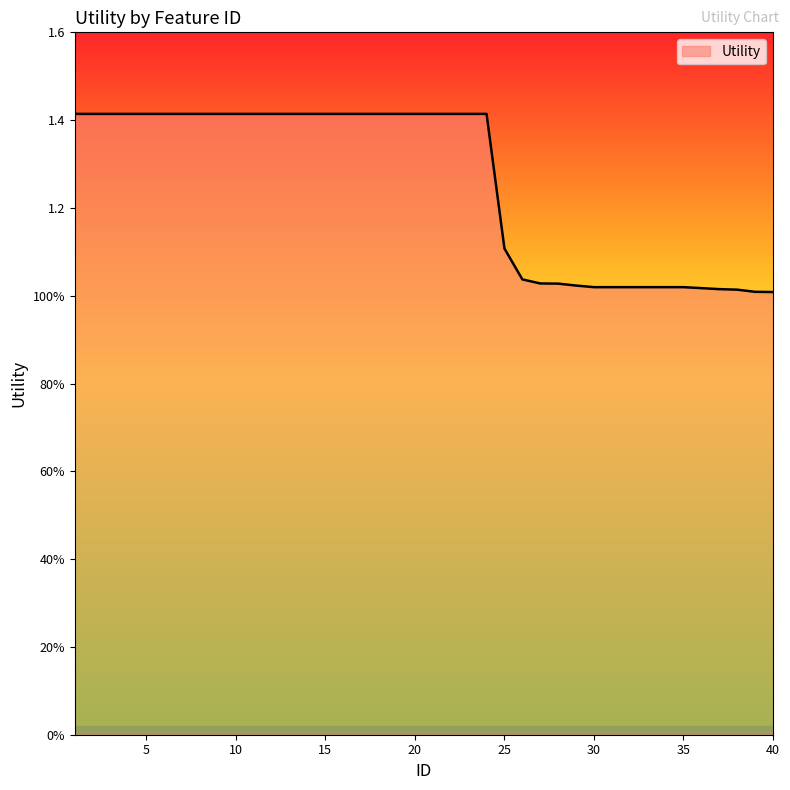

List the labels in order of value, largest first.

1, 2, 3, 4, 5, 6, 7, 8, 9, 10, 11, 12, 13, 14, 15, 16, 17, 18, 19, 20, 21, 22, 23, 24, 25, 26, 27, 28, 29, 30, 31, 32, 33, 34, 35, 36, 37, 38, 39, 40